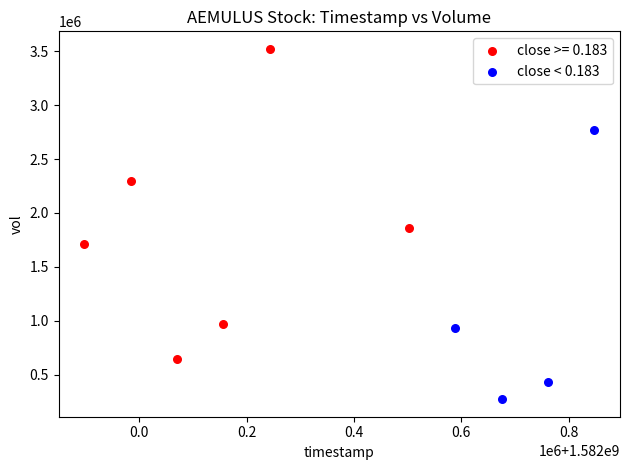

Which series contains the highest Y value?

close >= 0.183